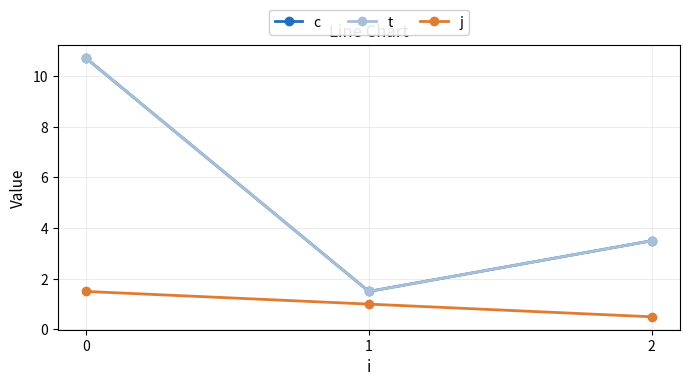

How many lines are shown in the chart?

3